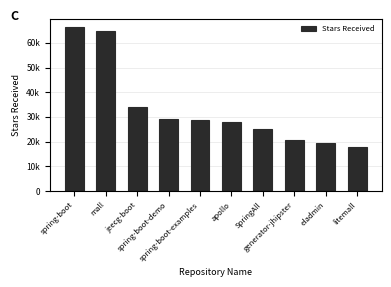

Rank the categories by value from lowest to highest.

litemall, eladmin, generator-jhipster, SpringAll, apollo, spring-boot-examples, spring-boot-demo, jeecg-boot, mall, spring-boot